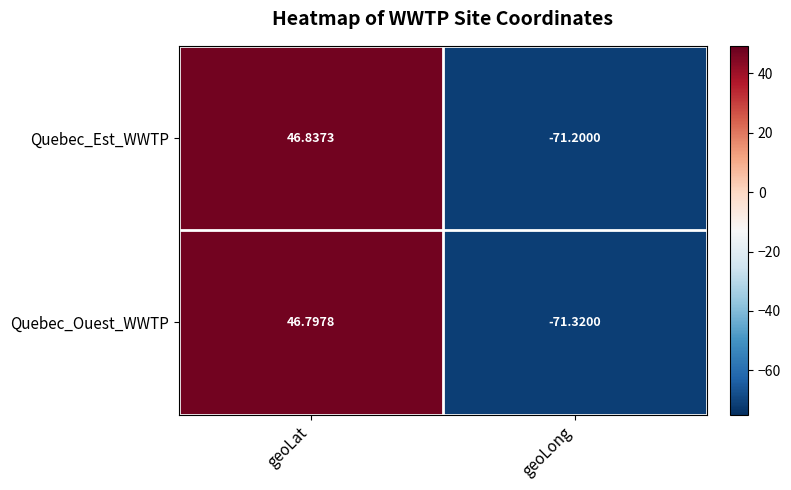

At which label does Quebec_Est_WWTP first exceed 46?

geoLat